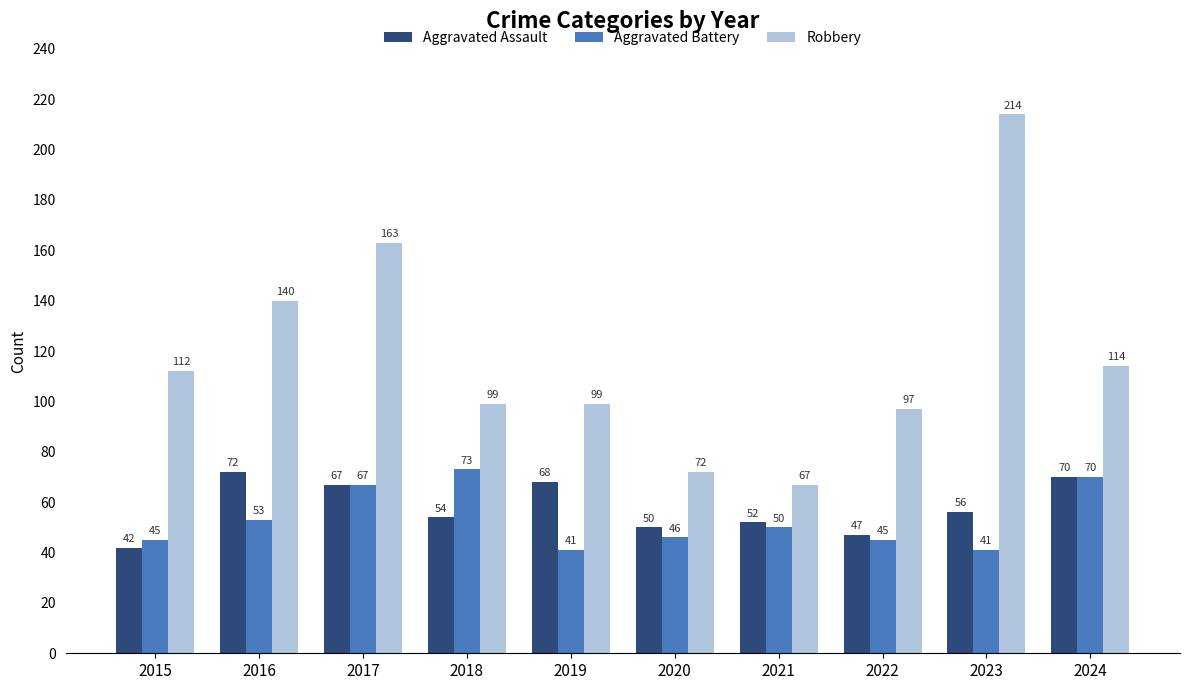

Does the chart contain any negative values?

No